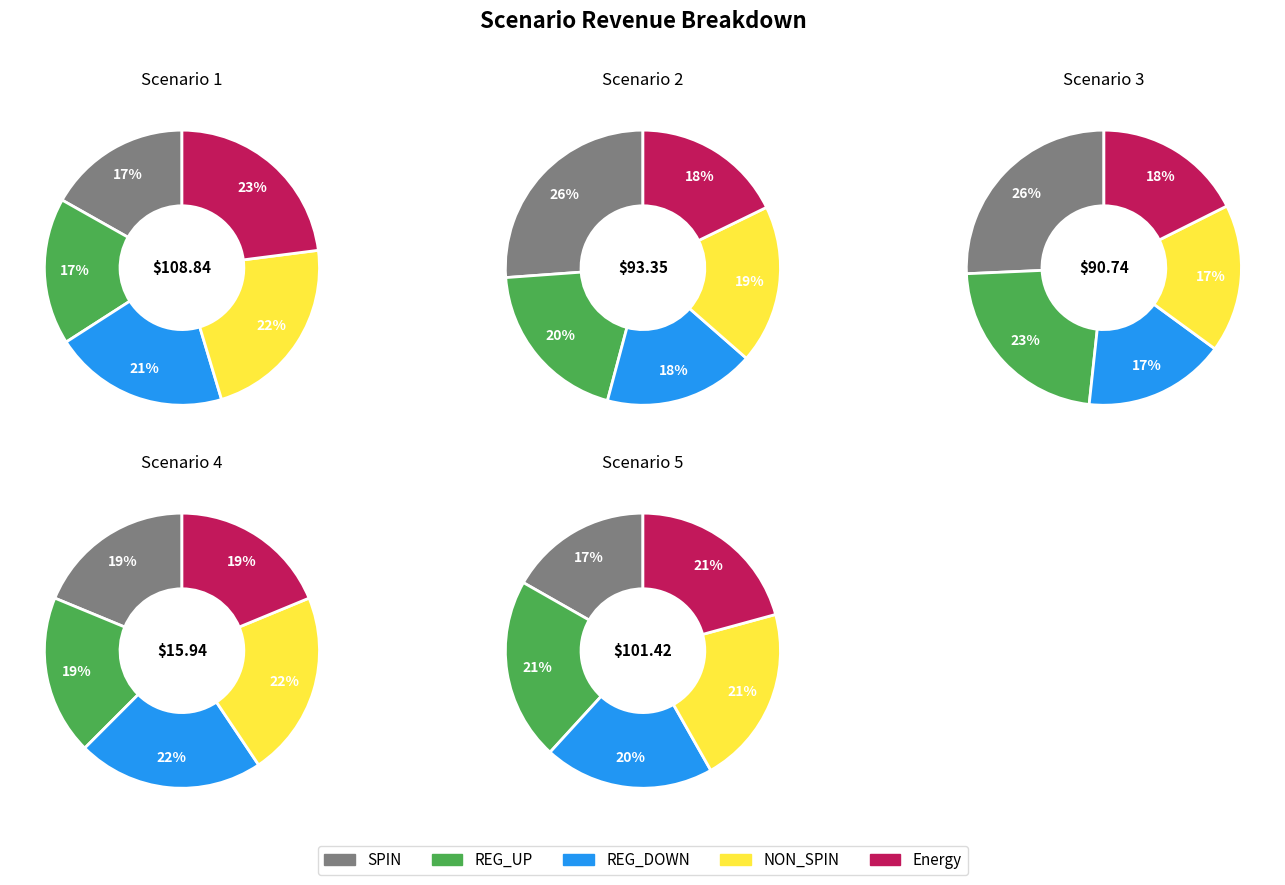

Do Scenario 4 and Scenario 3 together represent more than half of the pie?

No